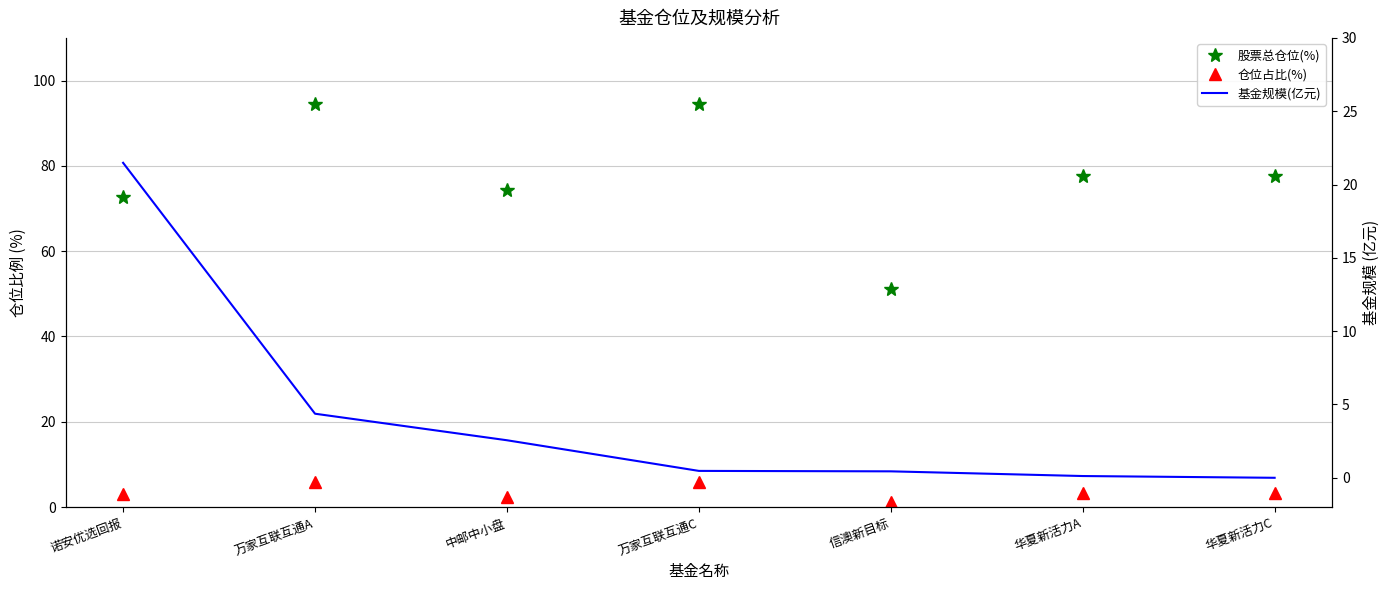

Reading left to right, extract all data points from this chart.

股票总仓位(%): 72.7	94.5	74.4	94.5	51.2	77.6	77.6
仓位占比(%): 3.2	5.9	2.5	5.9	1.1	3.2	3.2
基金规模(亿元): 21.5	4.4	2.6	0.5	0.4	0.1	0.0